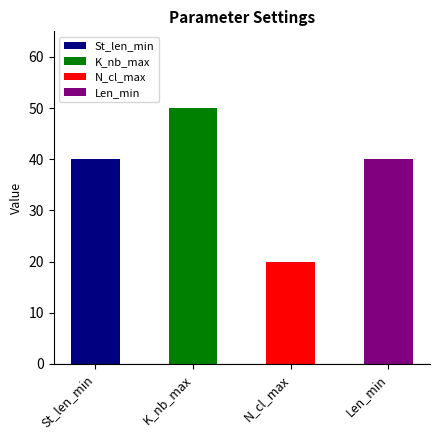

Rank the categories by value from lowest to highest.

N_cl_max, St_len_min, Len_min, K_nb_max